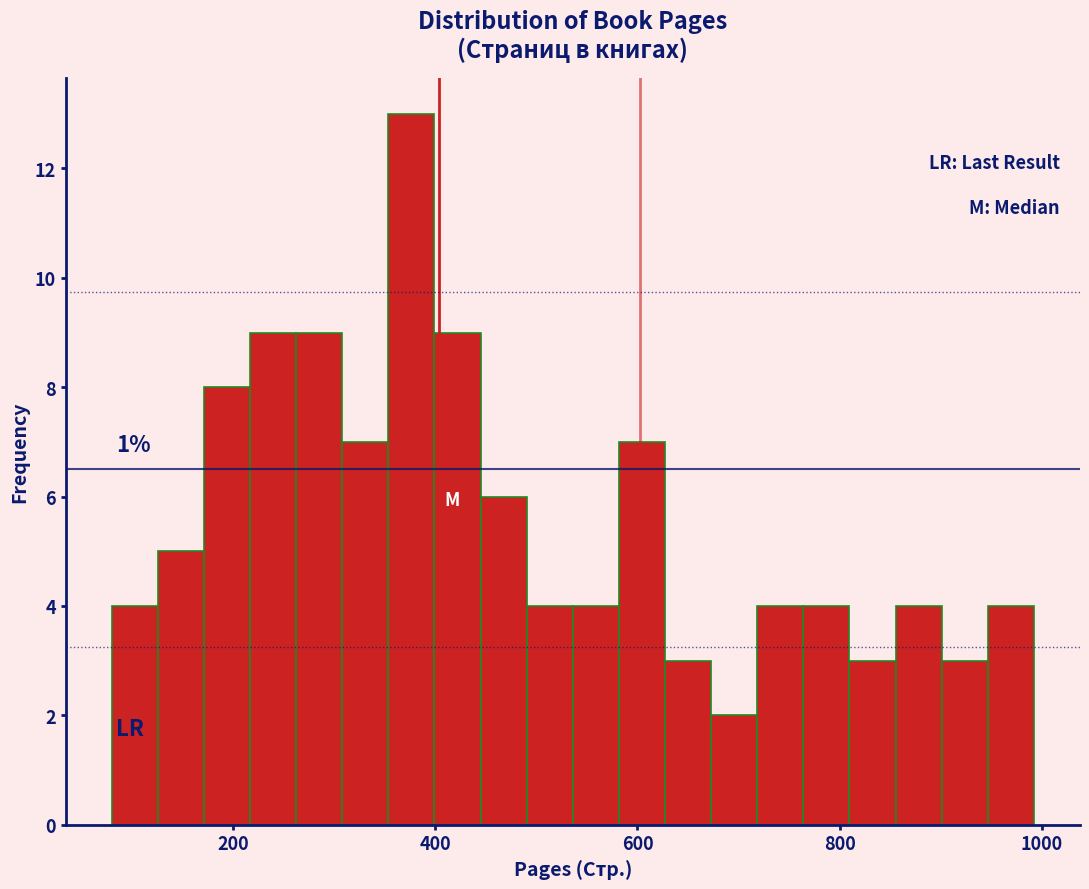

Read against the x-axis, roughly where is the centre of the tallest bar?

380